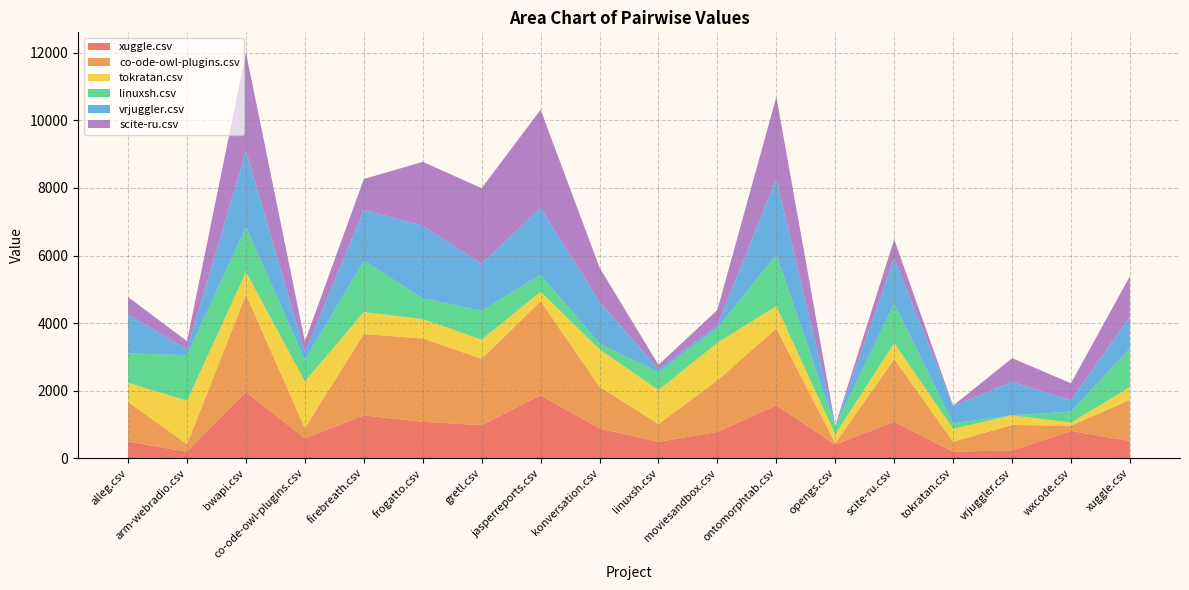

Reading right to left, list all the values displayed in this chart.

xuggle.csv: 511.0	808.5	231.5	195.0	1079.5	405.5	1566.5	780.0	488.0	879.0	1863.0	981.5	1079.0	1271.0	587.0	1960.5	194.0	492.0
co-ode-owl-plugins.csv: 1216.5	156.5	754.0	296.0	1857.5	39.5	2273.5	1527.5	523.5	1237.5	2787.0	1963.0	2466.0	2406.5	305.5	2884.5	224.0	1174.0
tokratan.csv: 378.0	91.5	284.5	381.0	472.5	261.5	663.5	1110.0	1008.5	1107.0	279.5	568.0	575.0	650.5	1383.5	670.5	1286.0	567.0
linuxsh.csv: 1150.5	325.0	5.5	163.0	1159.0	255.5	1519.0	439.5	525.0	174.0	504.0	853.0	613.5	1519.0	634.5	1330.0	1348.0	872.5
vrjuggler.csv: 945.0	336.5	987.0	513.0	1344.5	0.0	2254.0	83.5	99.0	1230.5	1976.0	1388.0	2155.0	1505.0	232.0	2254.0	173.0	1153.5
scite-ru.csv: 1189.0	503.0	700.0	9.5	566.5	9.5	2419.0	450.0	121.5	1015.5	2907.5	2240.5	1886.0	912.5	315.5	2907.5	240.0	512.0